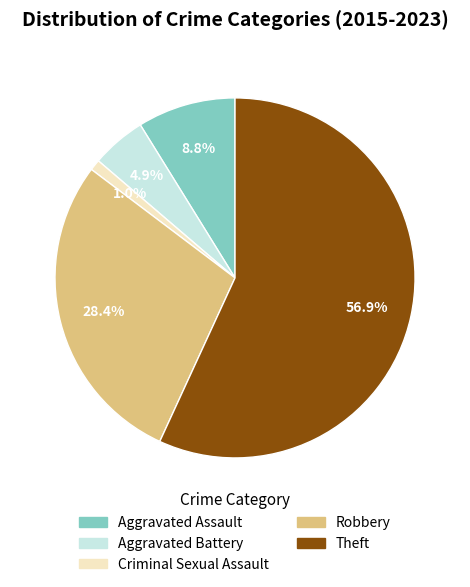

How many segments does this pie chart have?

5